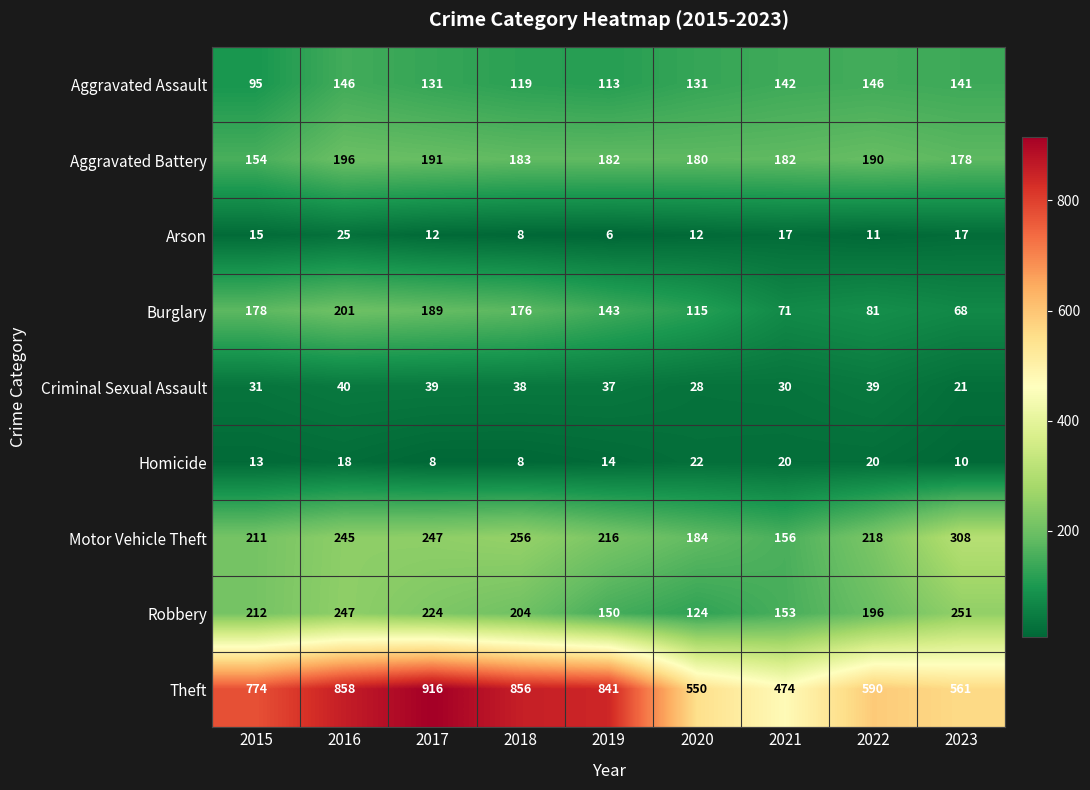

Which series changed the most between 2019 and 2020?

Theft